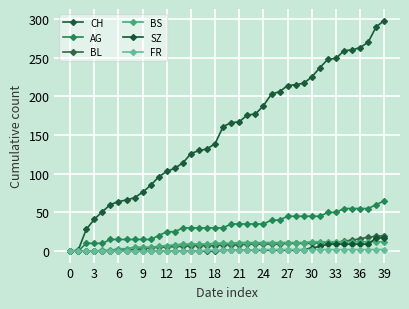

How many lines are shown in the chart?

6